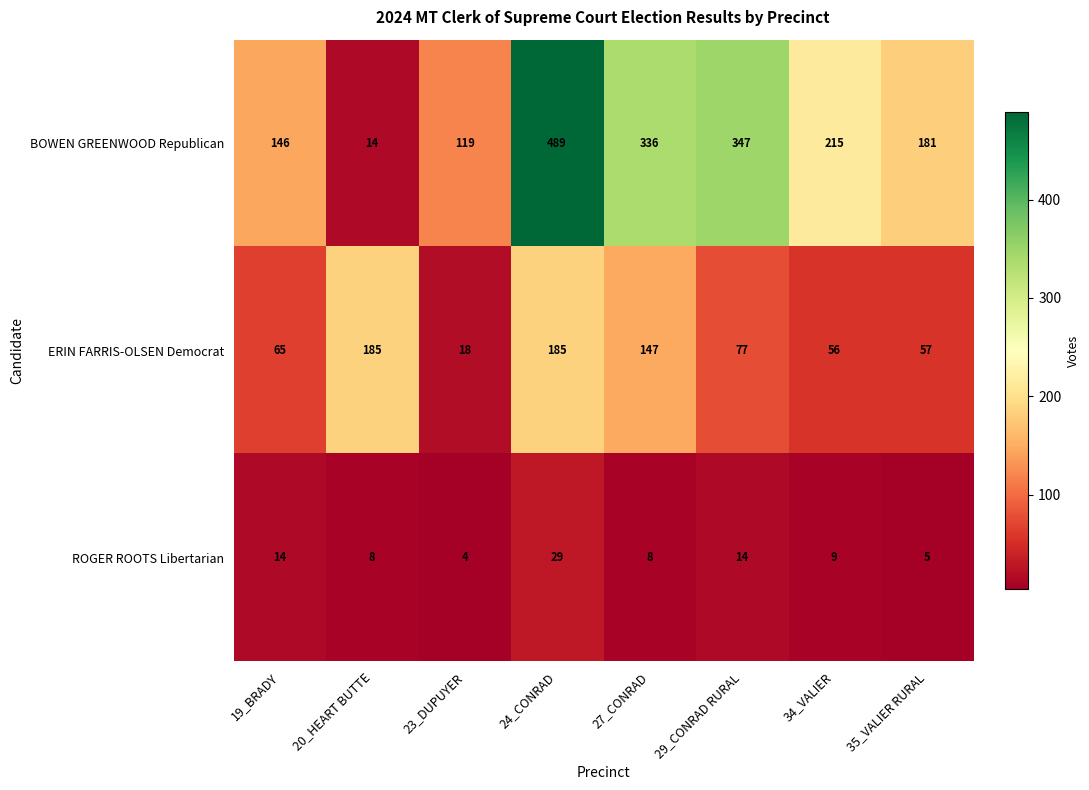

Is it true that ERIN FARRIS-OLSEN Democrat equals 109 at 19_BRADY?

False